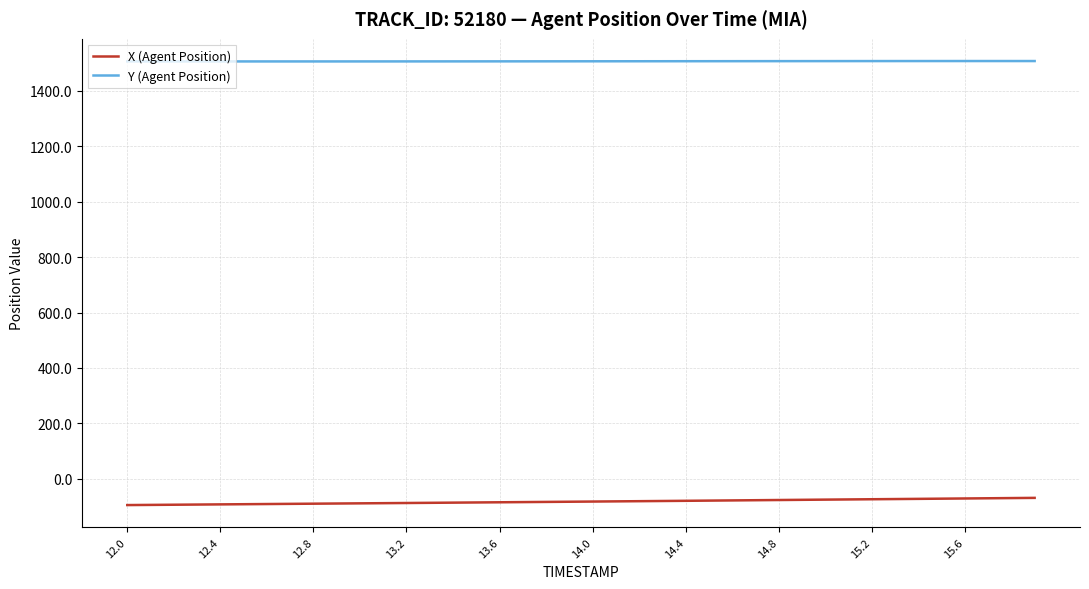

True or false: X (Agent Position) and Y (Agent Position) cross at least once.

False